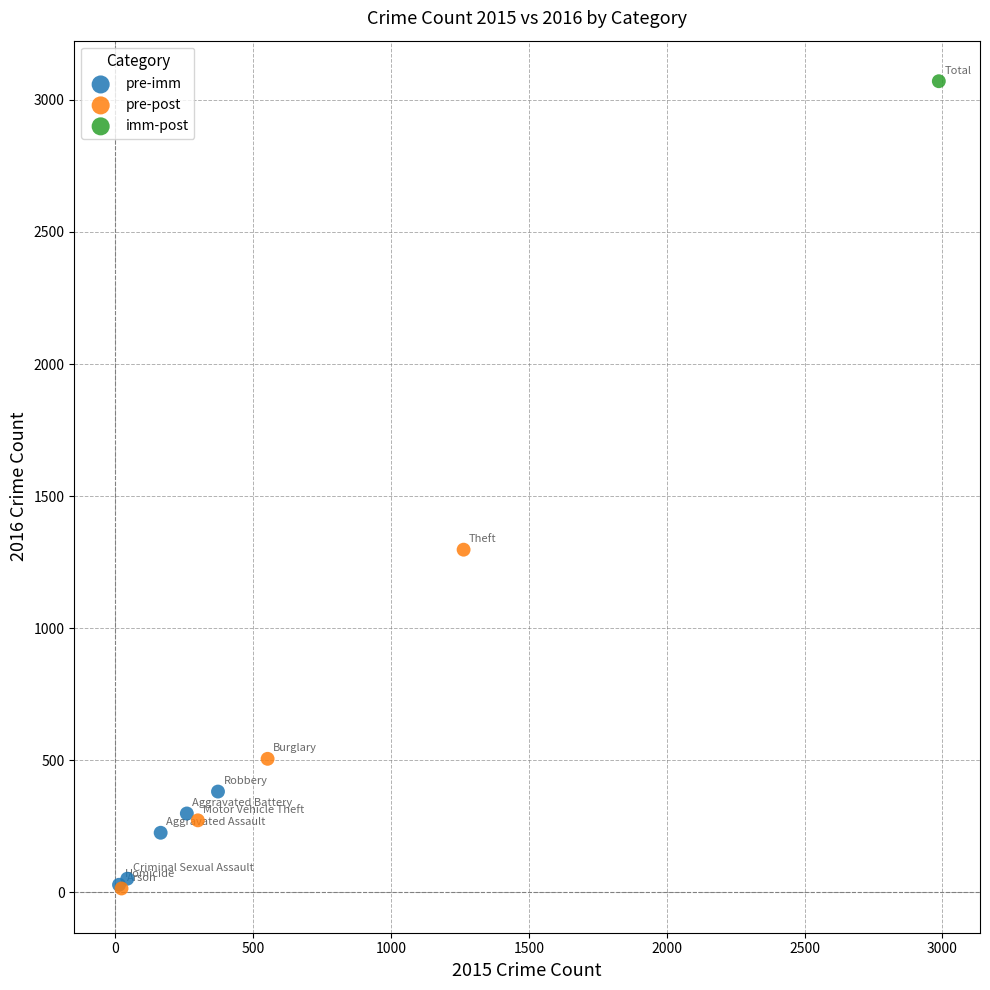

What are all the series names shown in the legend?

pre-imm, pre-post, imm-post